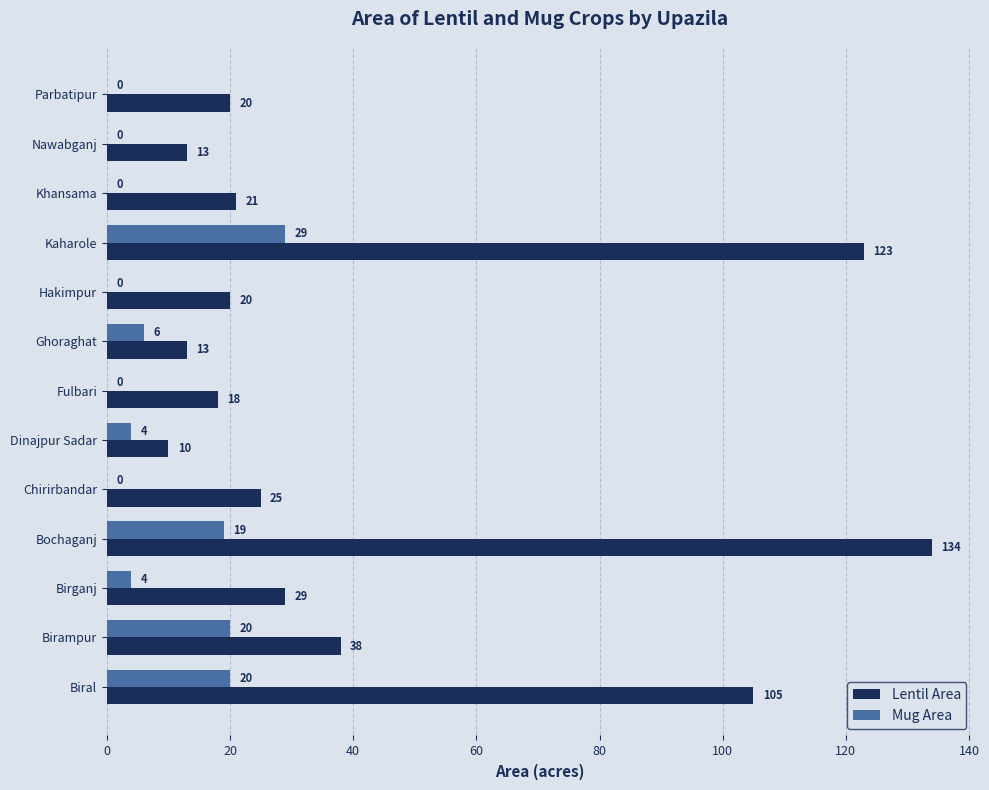

What is the sum of the Mug Area values at Dinajpur Sadar and Kaharole?

33